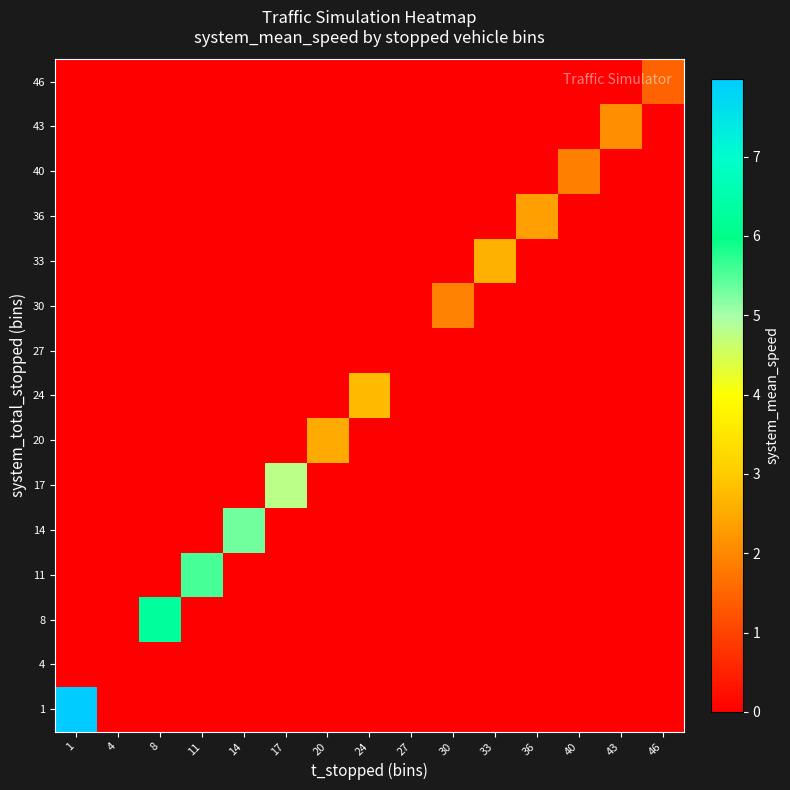

Rank the series by their maximum value, from lowest to highest.

4, 27, 46, 40, 36, 30, 43, 24, 20, 33, 11, 14, 17, 8, 1